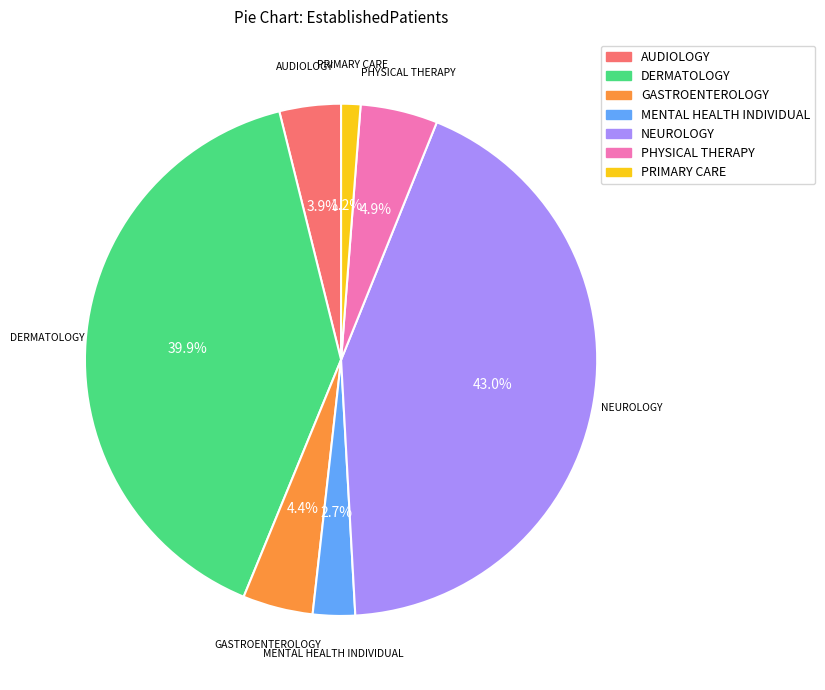

How many segments does this pie chart have?

7